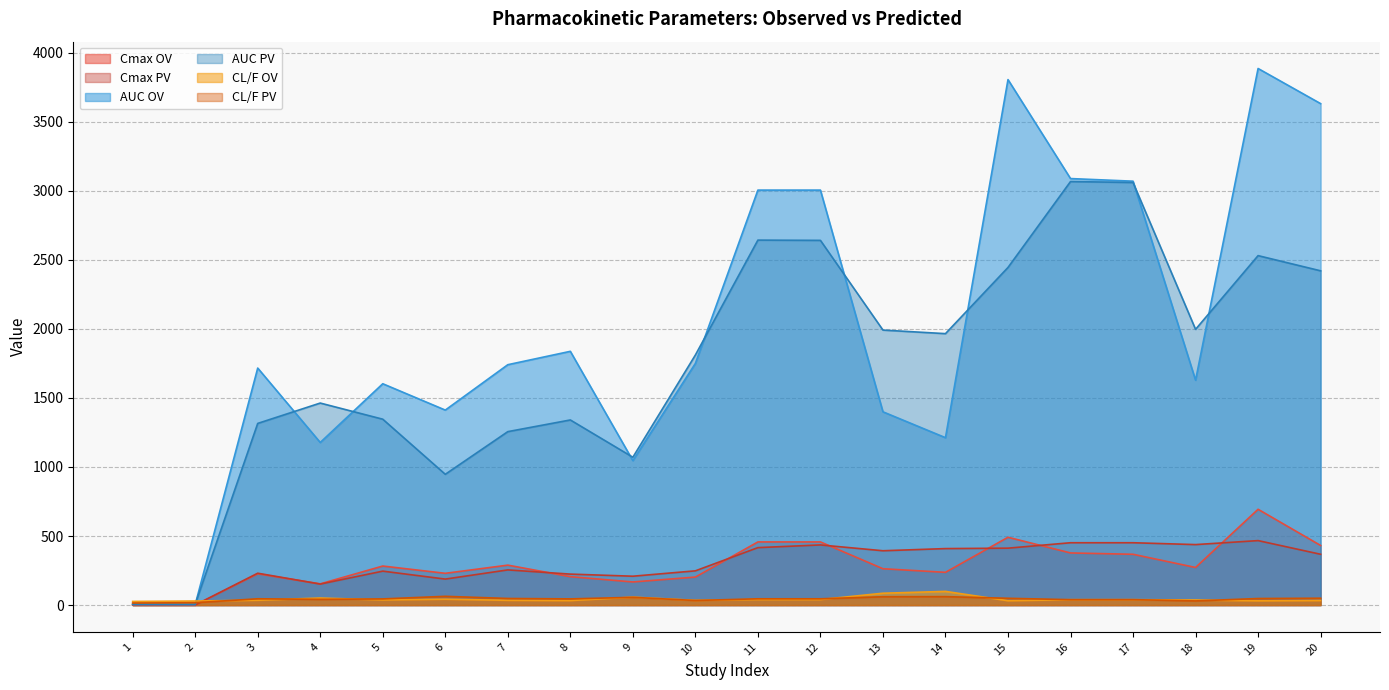

Between which two adjacent categories do CL/F OV and AUC PV first intersect?

2 and 3